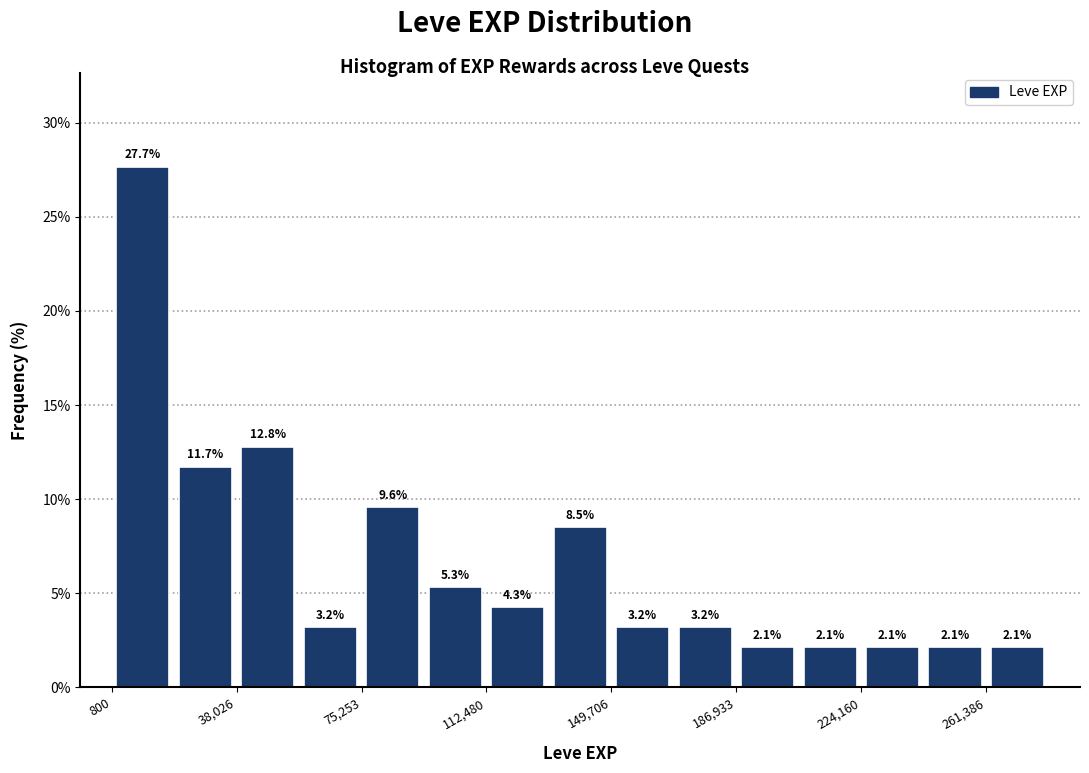

Read against the x-axis, roughly where is the centre of the tallest bar?

10000